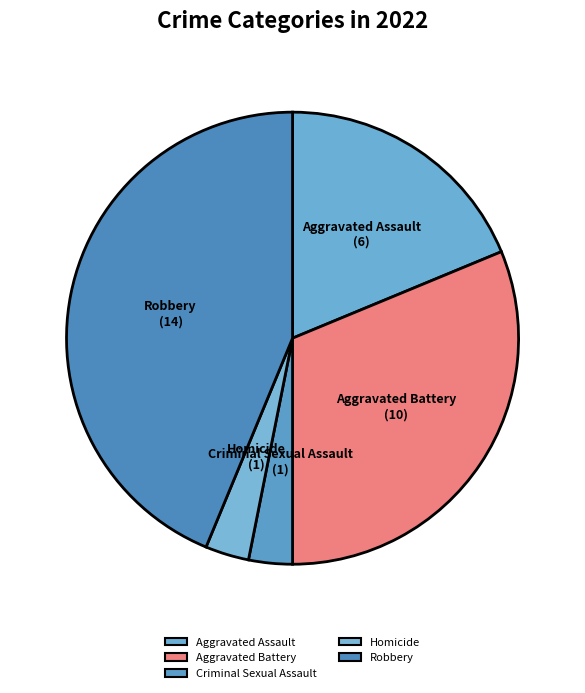

Which slice is the smallest?

Criminal Sexual Assault